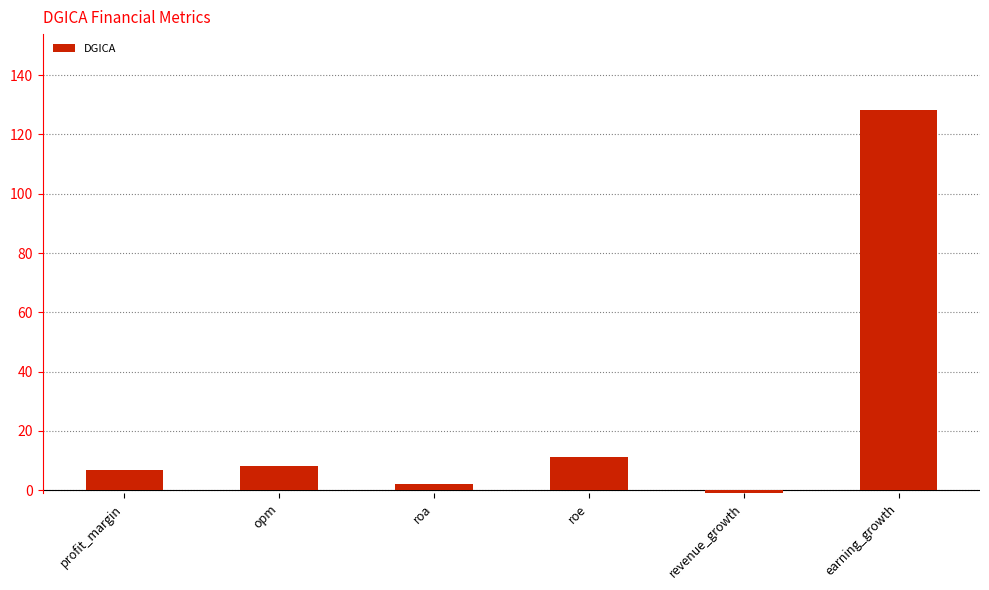

Where does the data first go above 8?

opm